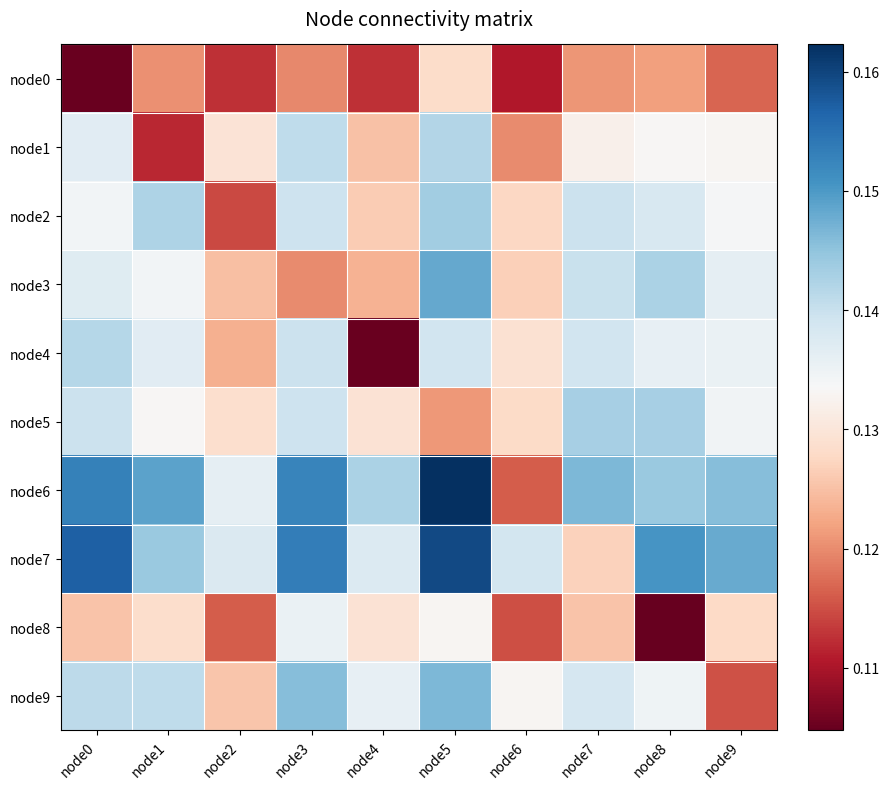

What is the total value across all series at node3?

1.4